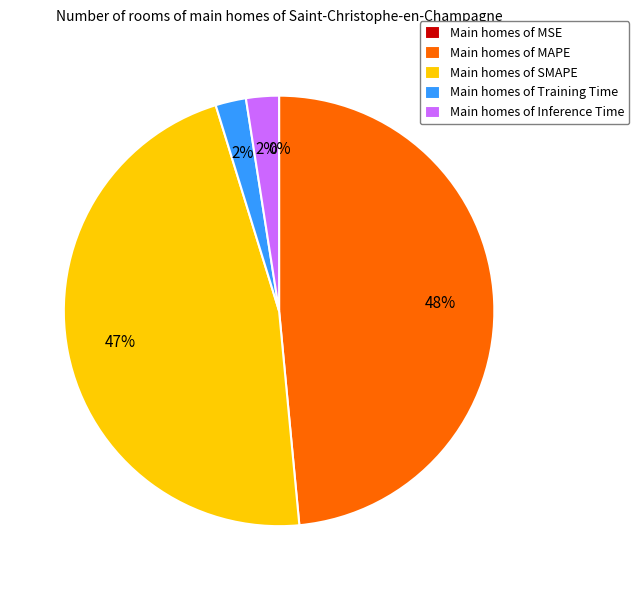

Which category has the biggest portion of the pie?

Main homes of MAPE